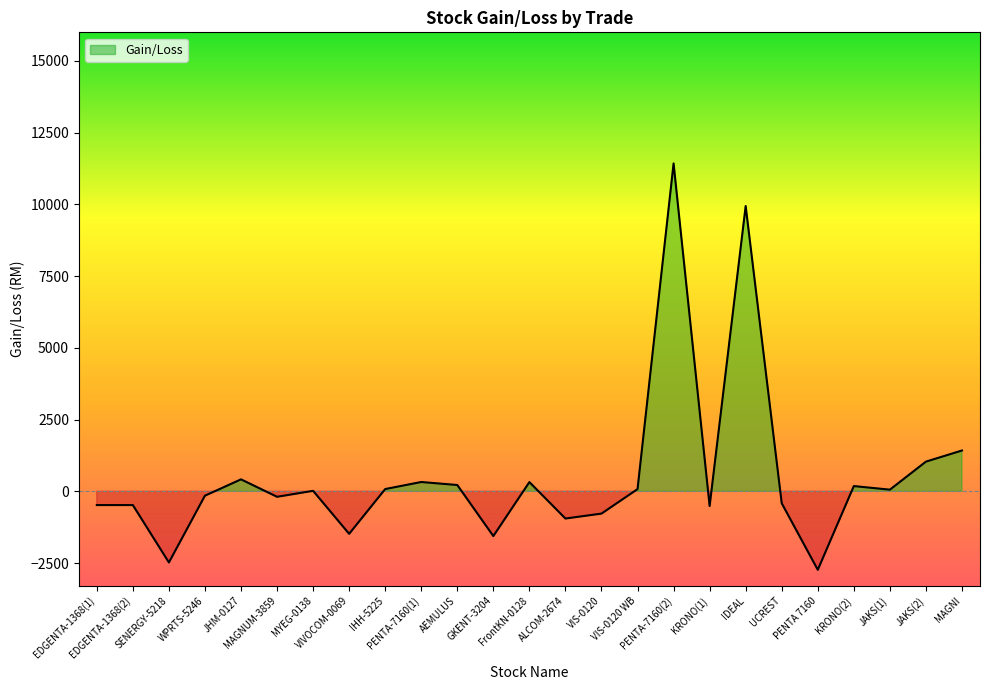

Rank the categories by value from highest to lowest.

PENTA-7160(2), IDEAL, MAGNI, JAKS(2), JHM-0127, PENTA-7160(1), FrontKN-0128, AEMULUS, KRONO(2), IHH-5225, VIS-0120 WB, JAKS(1), MYEG-0138, WPRTS-5246, MAGNUM-3859, UCREST, EDGENTA-1368(1), EDGENTA-1368(2), KRONO(1), VIS-0120, ALCOM-2674, VIVOCOM-0069, GKENT-3204, SENERGY-5218, PENTA 7160